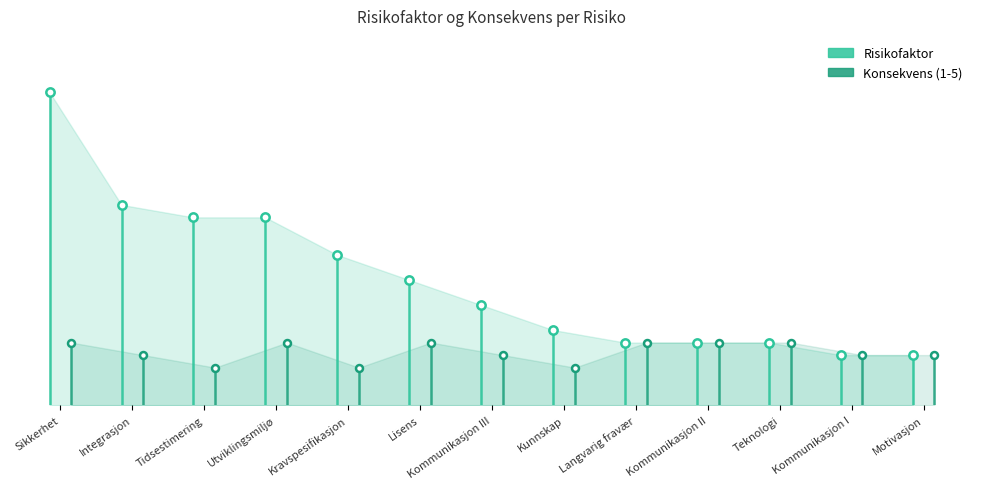

True or false: Risikofaktor and Konsekvens (1-5) cross at least once.

False